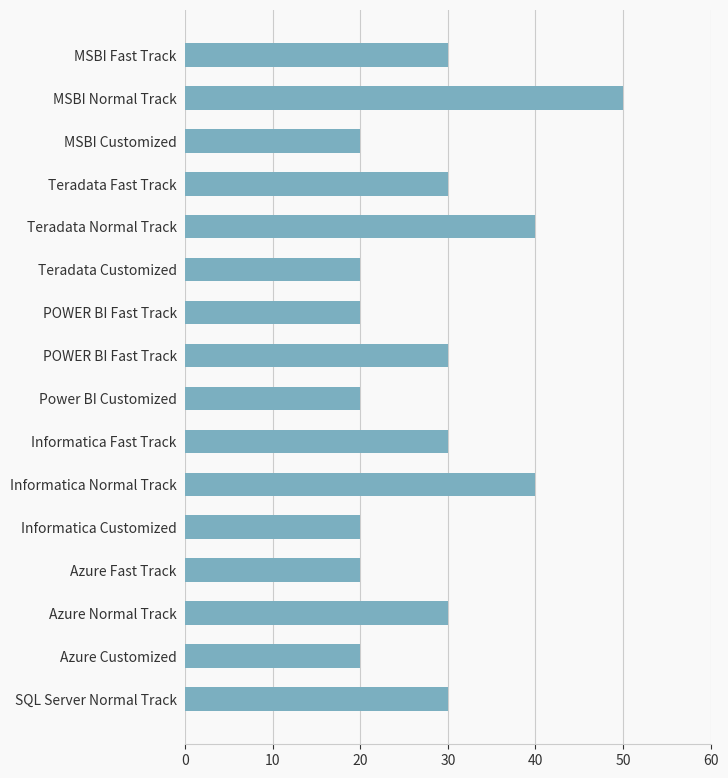

Count the number of categories in the chart.

16